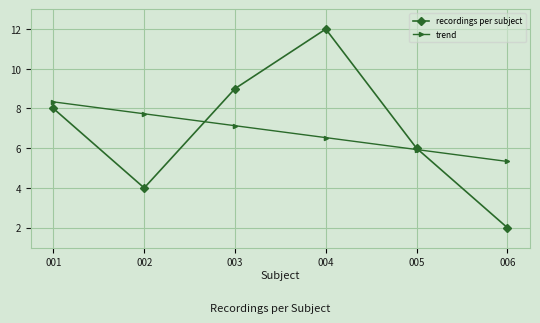

Reading right to left, list all the values displayed in this chart.

recordings per subject: 006=2.0	005=6.0	004=12.0	003=9.0	002=4.0	001=8.0
trend: 006=5.3	005=5.9	004=6.5	003=7.1	002=7.7	001=8.3